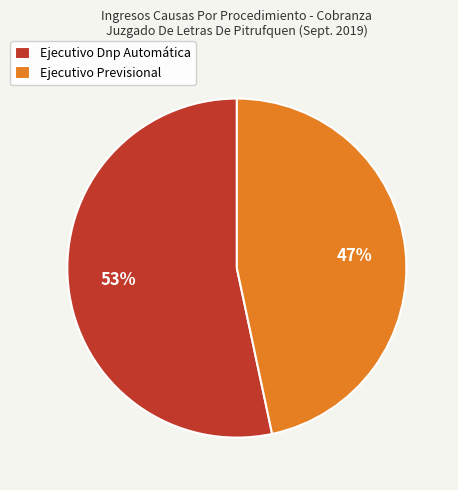

True or false: Ejecutivo Previsional accounts for 47% of the total.

True